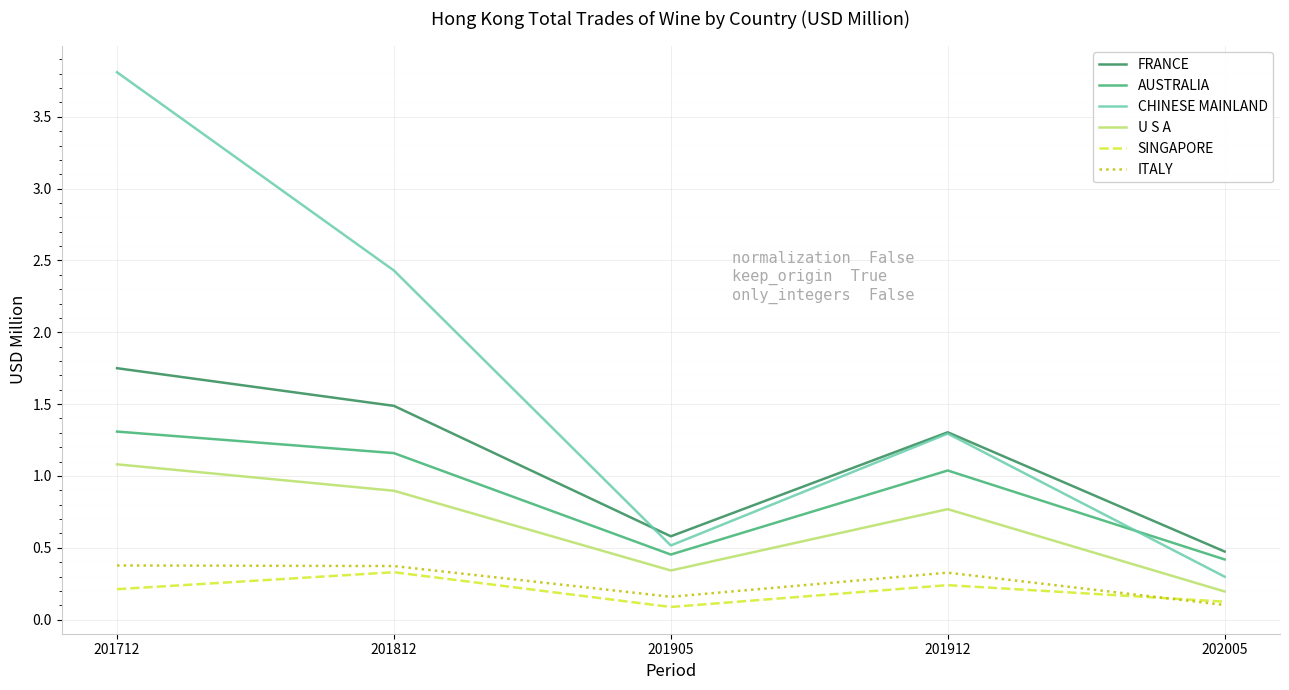

Where is the first local minimum for AUSTRALIA?

201905